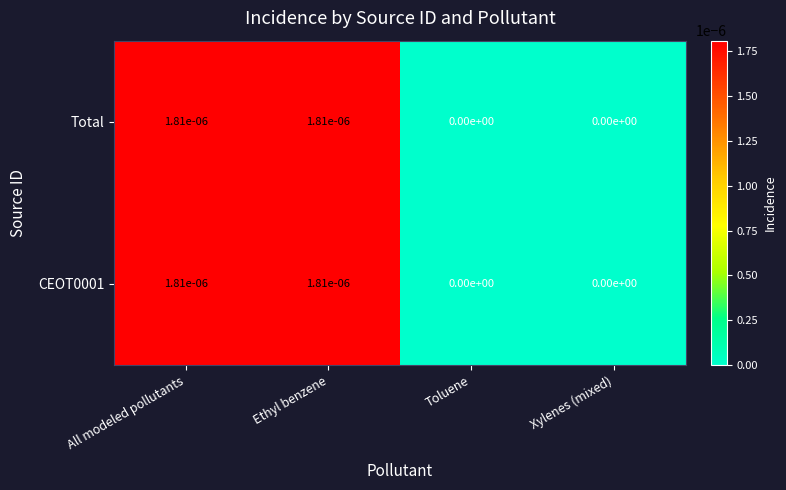

The Total series shows 0.0 at Toluene. True or false?

True